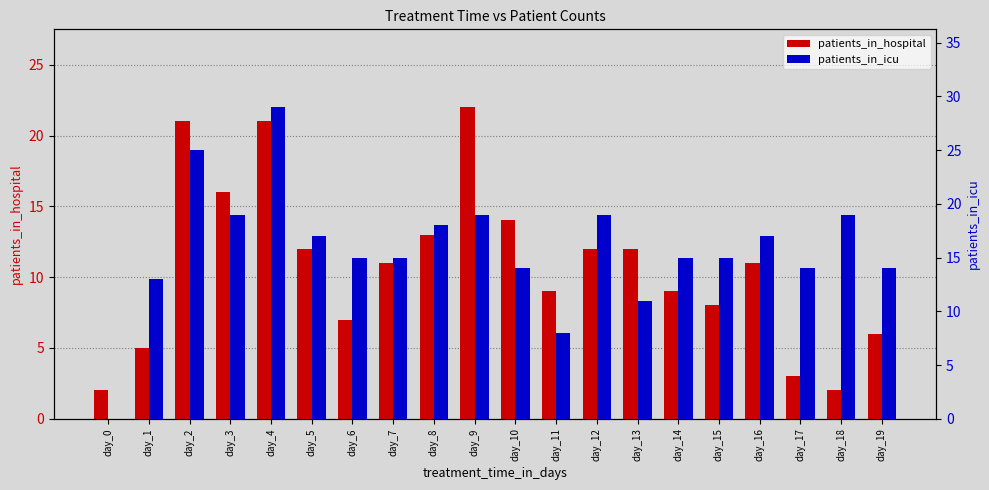

True or false: patients_in_icu has a value of 17 at day_5.

True